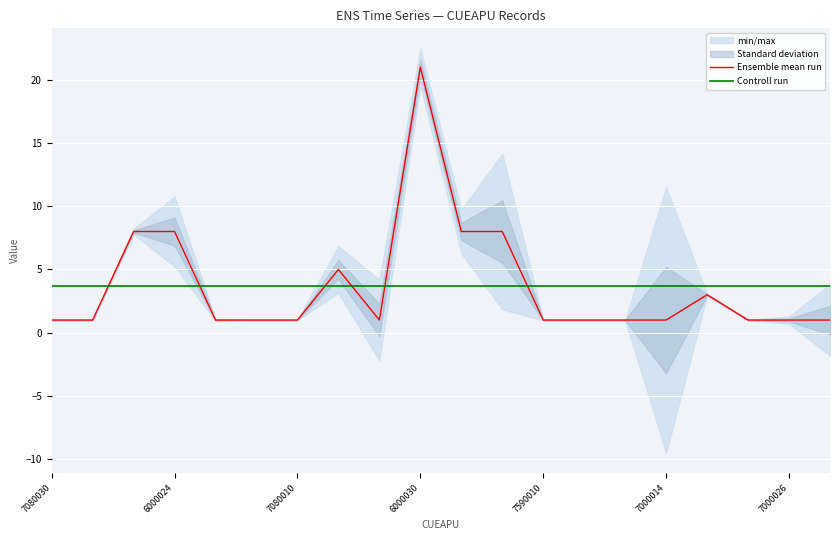

Is the value of Controll run at 7590010 greater than the value of Ensemble mean run at 7080010?

Yes